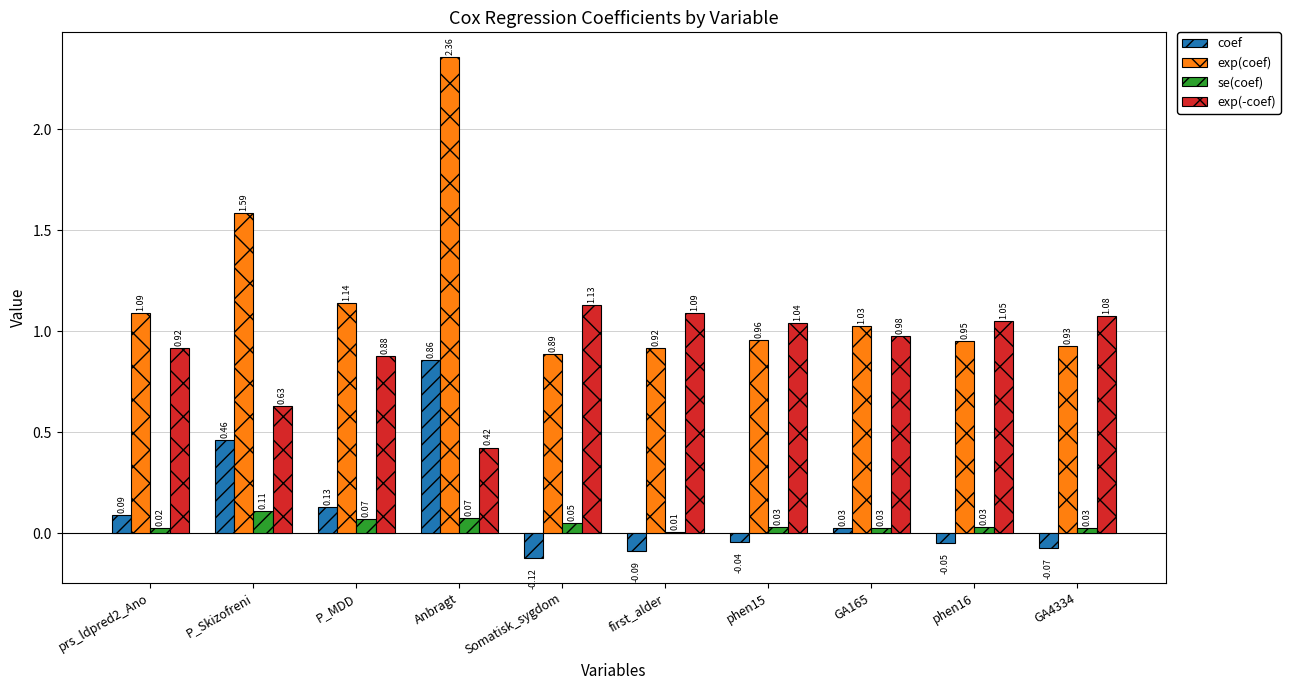

At which category does the chart reach its peak across all series?

Anbragt